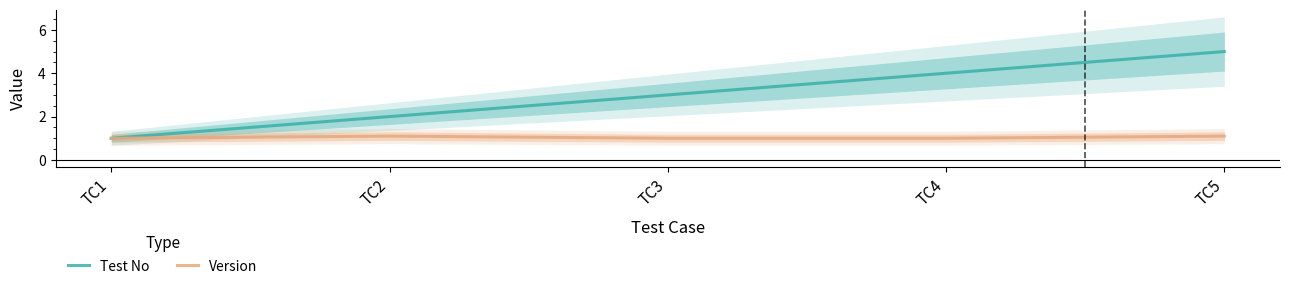

Which label corresponds to the largest value in the chart?

TC5